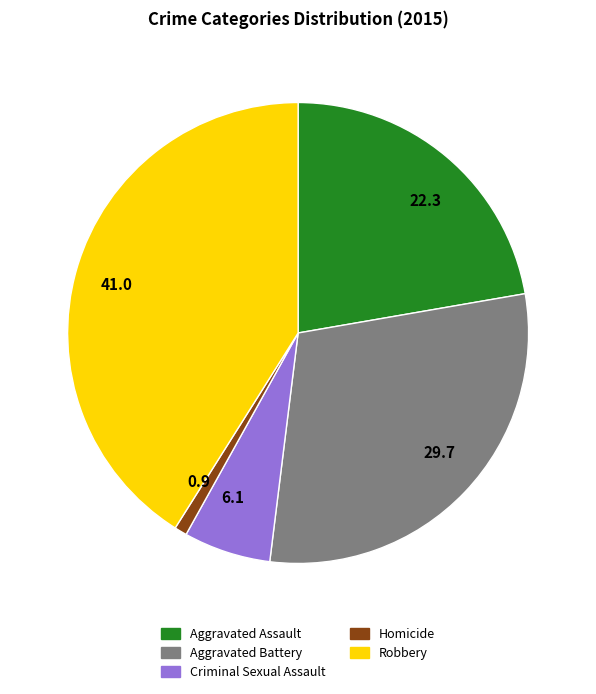

Which has a higher value, 41.0 or 0.9?

41.0